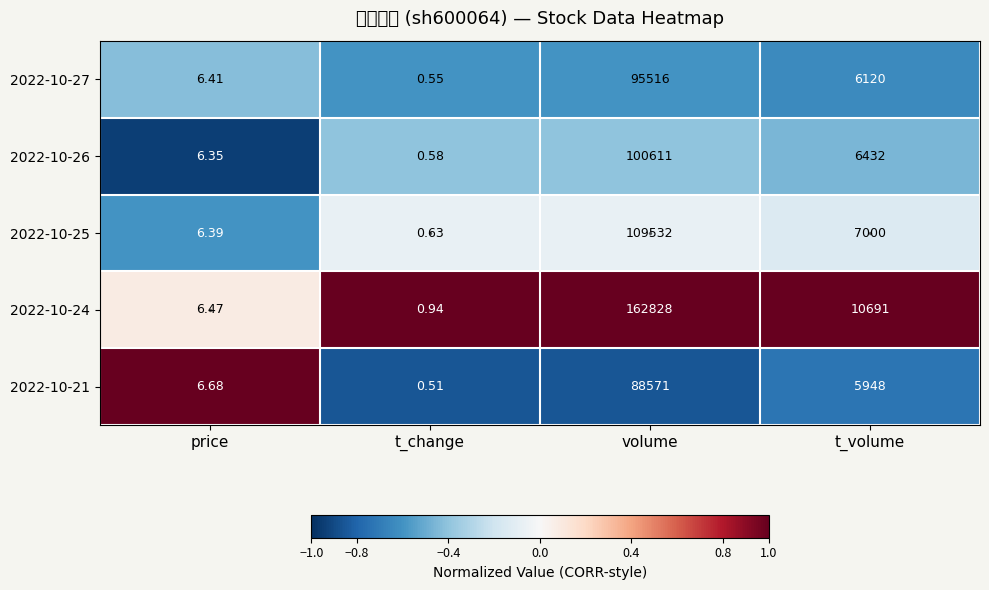

Which label corresponds to the largest value in the chart?

volume